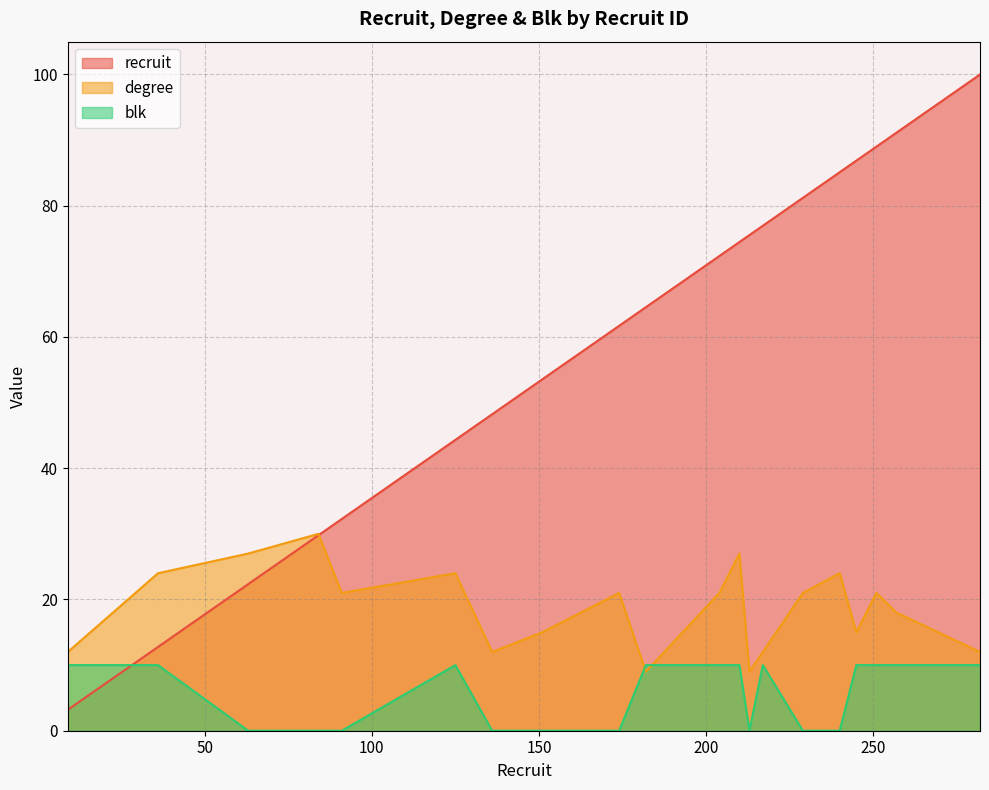

True or false: blk has more than 0 interior local peaks.

True